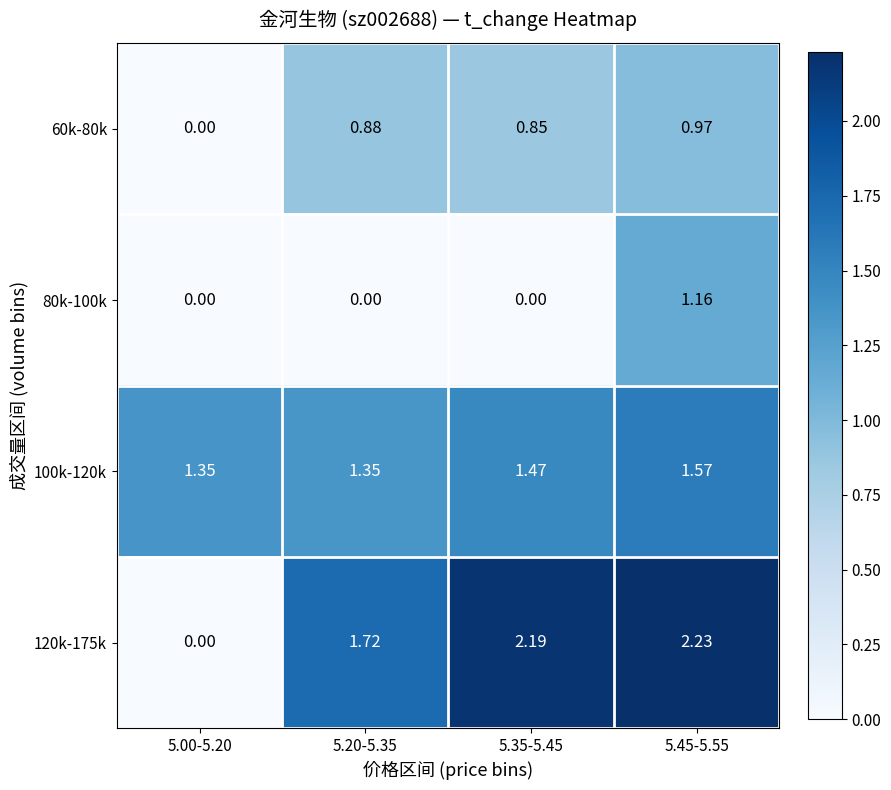

Is the value of 80k-100k at 5.20-5.35 greater than the value of 120k-175k at 5.35-5.45?

No